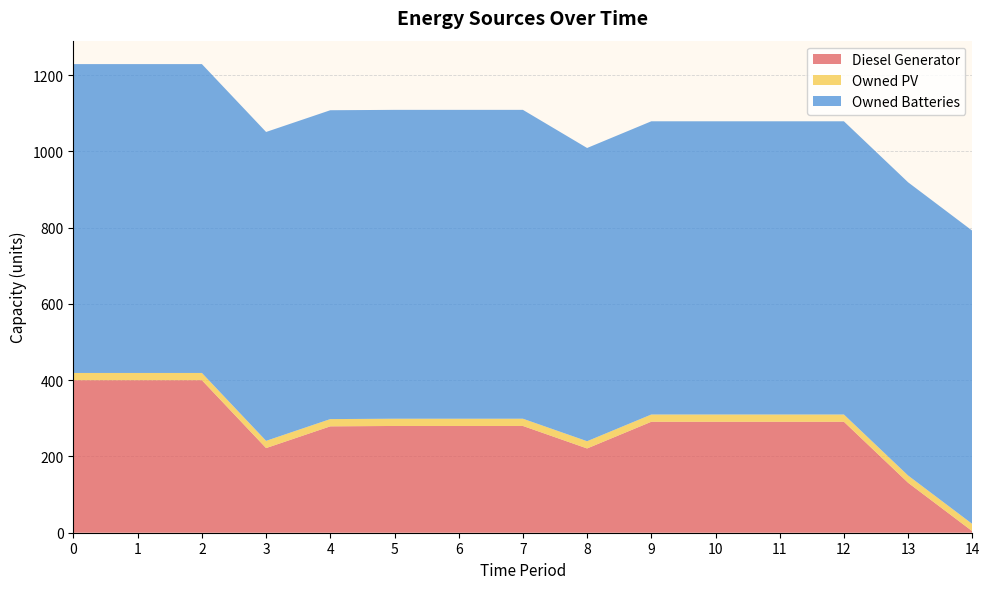

Reading right to left, extract all data points from this chart.

Diesel Generator: 4	131	291	291	291	291	221	280	280	280	279	222	400	400	400
Owned PV: 19	19	19	19	19	19	19	19	19	19	19	19	19	19	19
Owned Batteries: 769	769	769	769	769	769	769	810	810	810	810	810	810	810	810